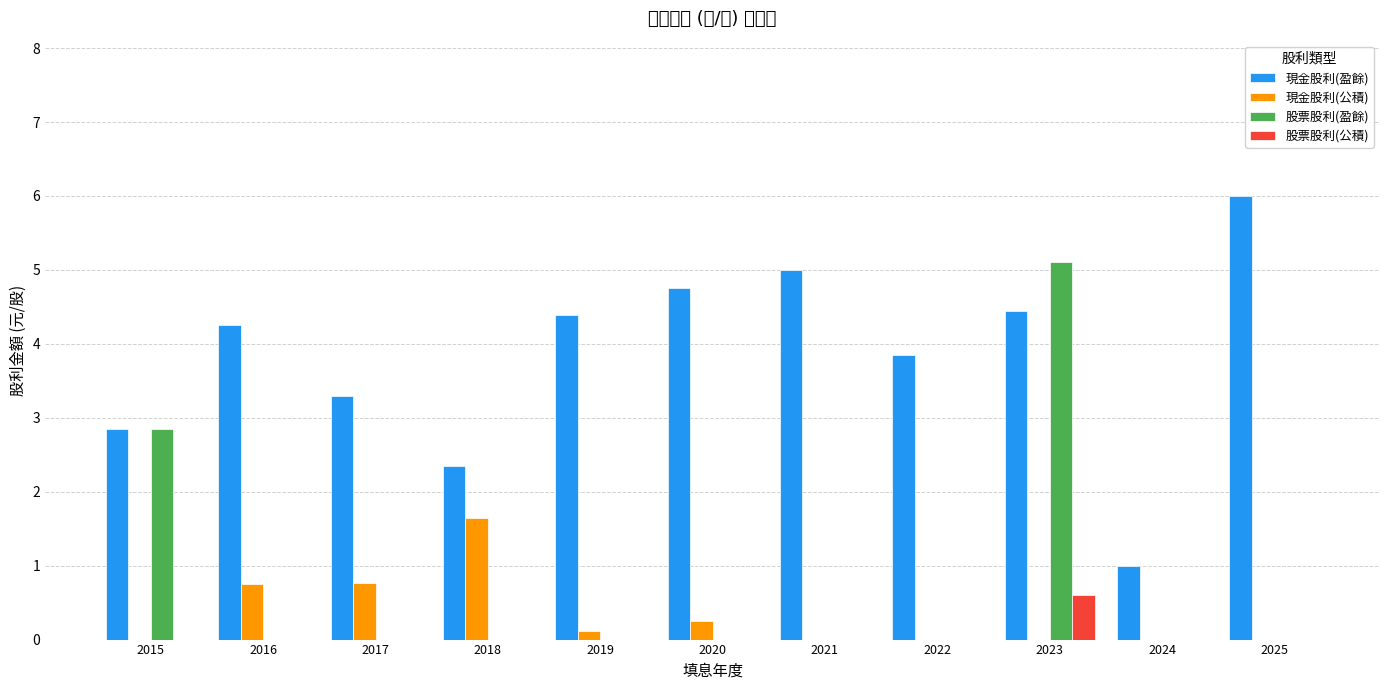

Which category has the highest value in the 股票股利(盈餘) series?

2023